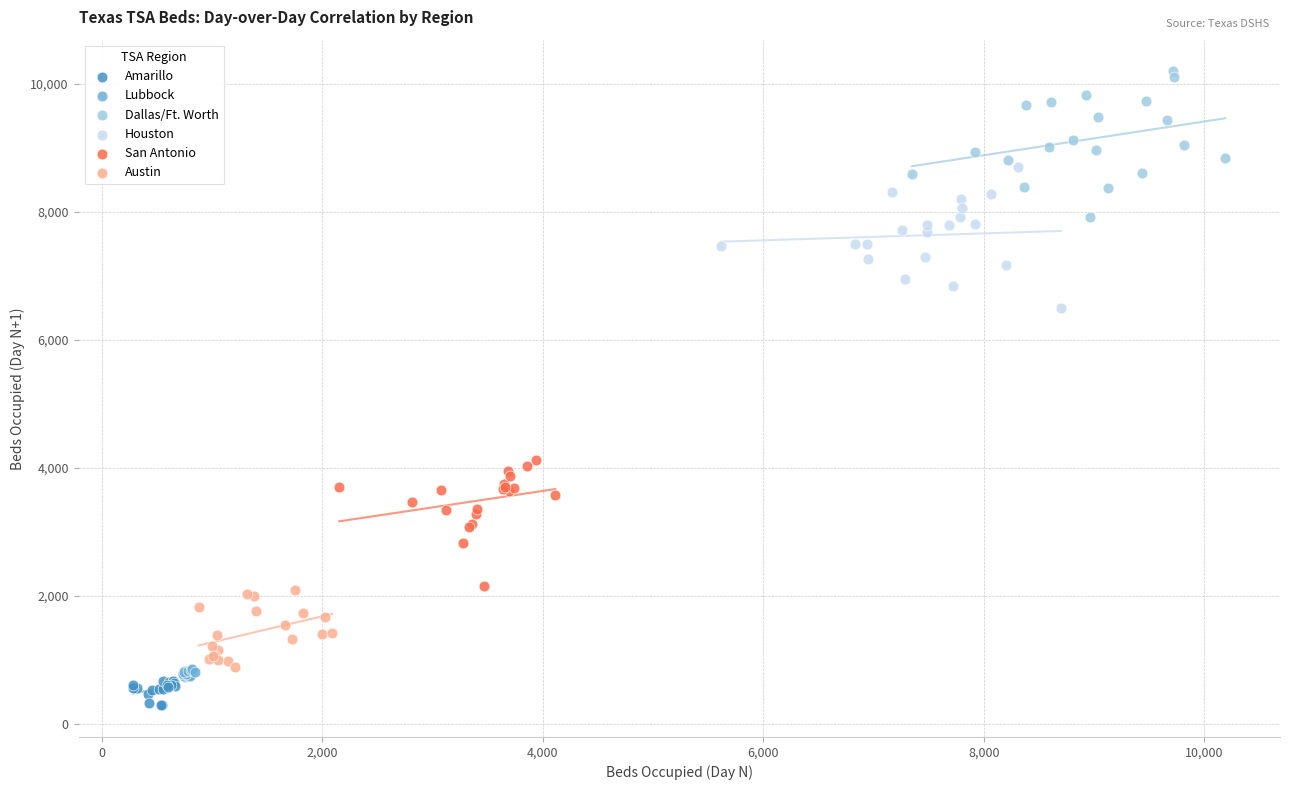

What are all the series names shown in the legend?

Amarillo, Lubbock, Dallas/Ft. Worth, Houston, San Antonio, Austin